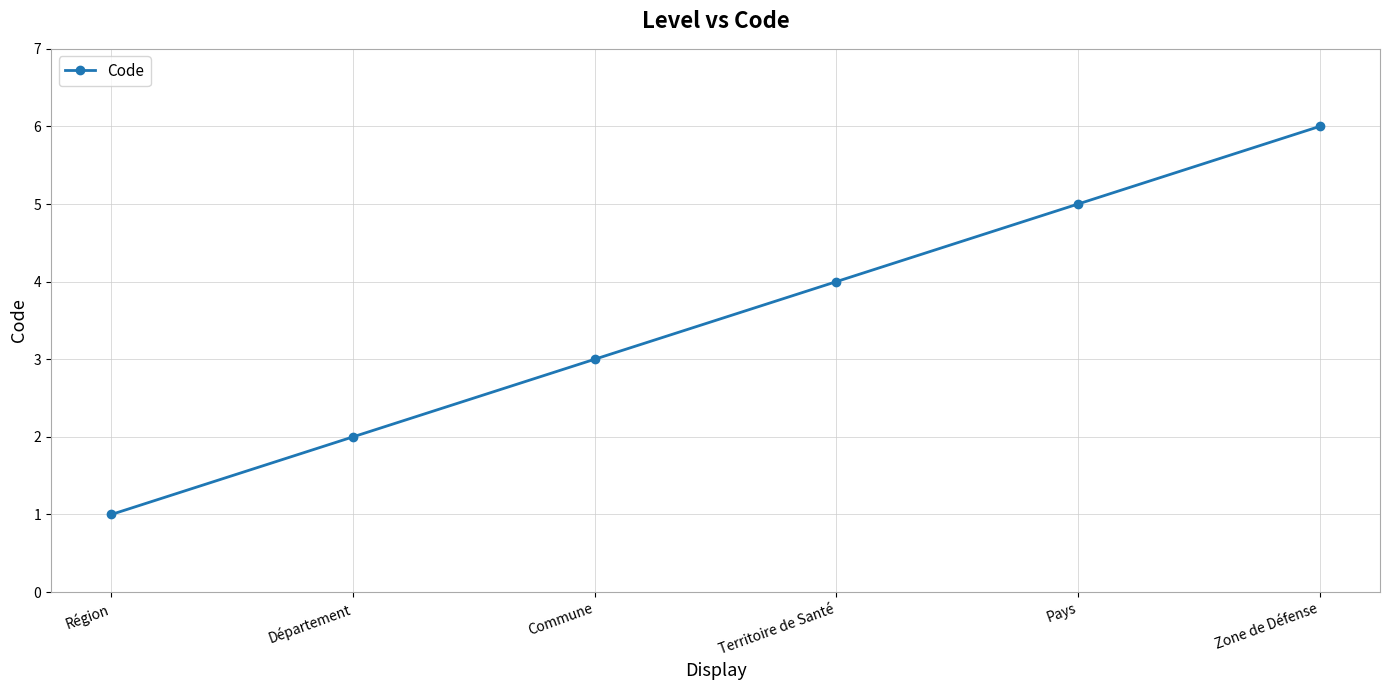

What value does the data have at Commune?

3